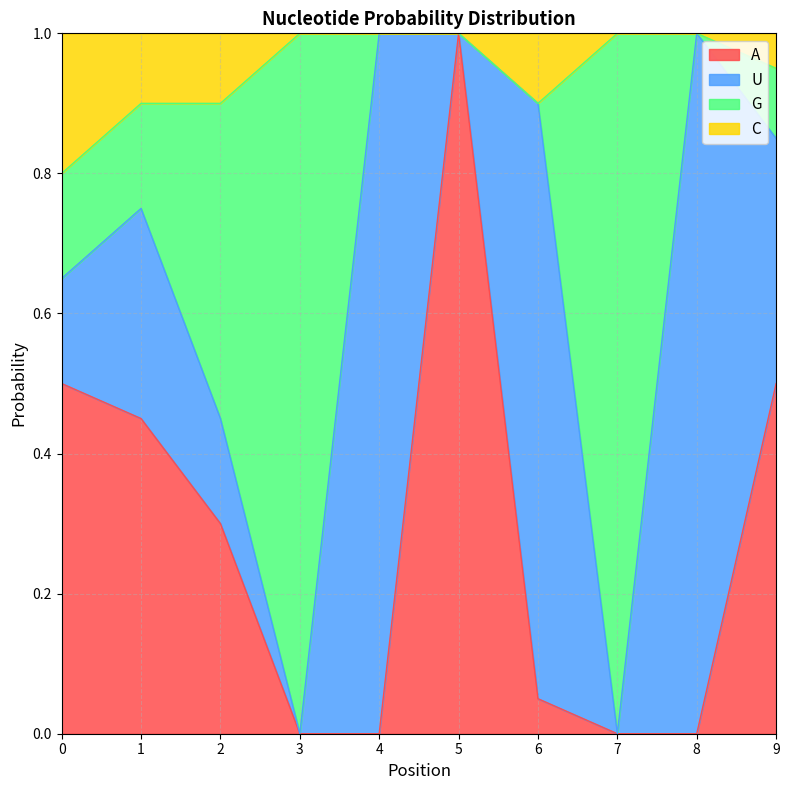

True or false: C has a value of 0.4 at 3.

False